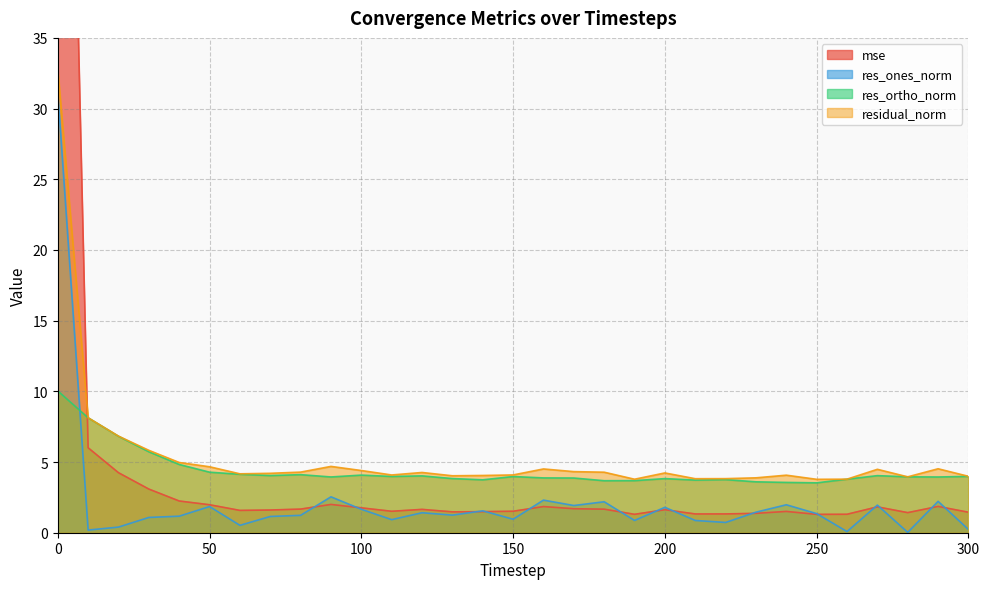

The value of res_ortho_norm at 130 is 3.8. True or false?

True